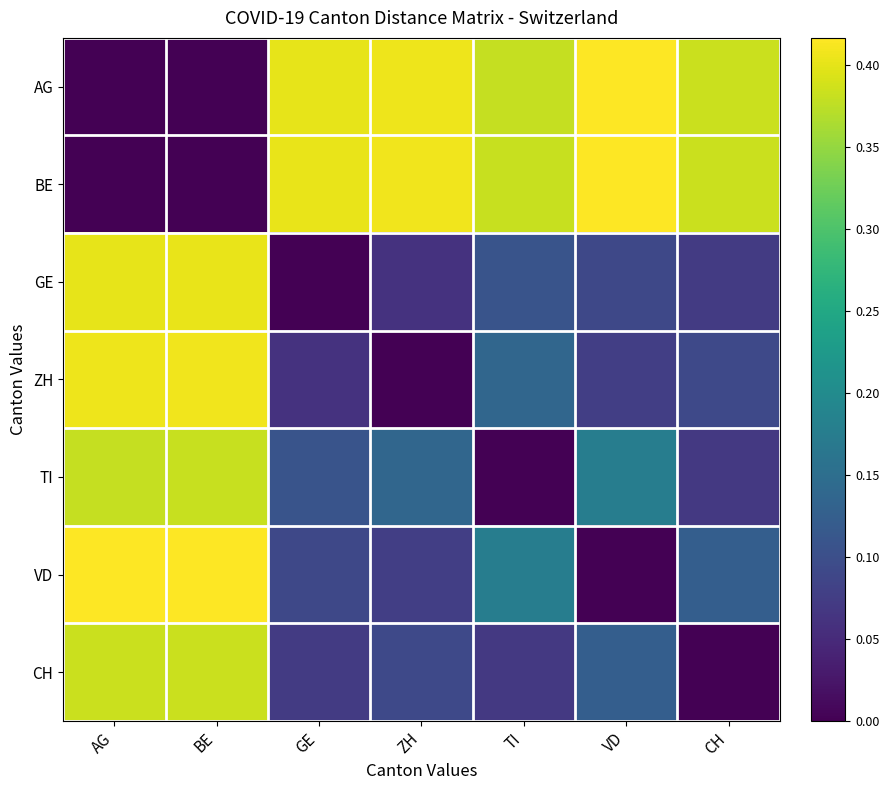

Reading left to right, what are all the values shown in this chart?

AG: AG=0.0	BE=0.0	GE=0.4	ZH=0.4	TI=0.4	VD=0.4	CH=0.4
BE: AG=0.0	BE=0.0	GE=0.4	ZH=0.4	TI=0.4	VD=0.4	CH=0.4
GE: AG=0.4	BE=0.4	GE=0.0	ZH=0.1	TI=0.1	VD=0.1	CH=0.1
ZH: AG=0.4	BE=0.4	GE=0.1	ZH=0.0	TI=0.1	VD=0.1	CH=0.1
TI: AG=0.4	BE=0.4	GE=0.1	ZH=0.1	TI=0.0	VD=0.2	CH=0.1
VD: AG=0.4	BE=0.4	GE=0.1	ZH=0.1	TI=0.2	VD=0.0	CH=0.1
CH: AG=0.4	BE=0.4	GE=0.1	ZH=0.1	TI=0.1	VD=0.1	CH=0.0